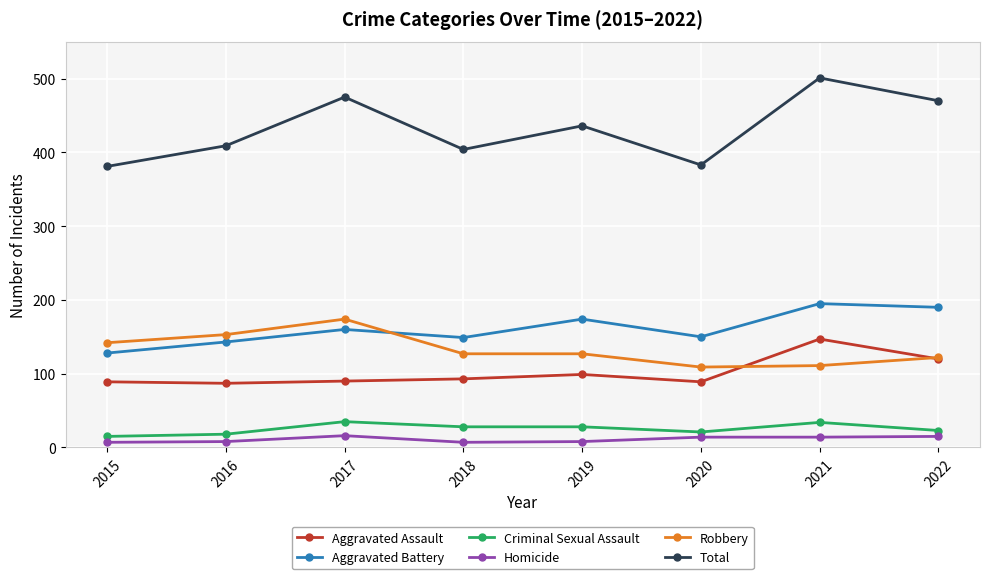

What is the approximate value of Homicide at 2020?

14